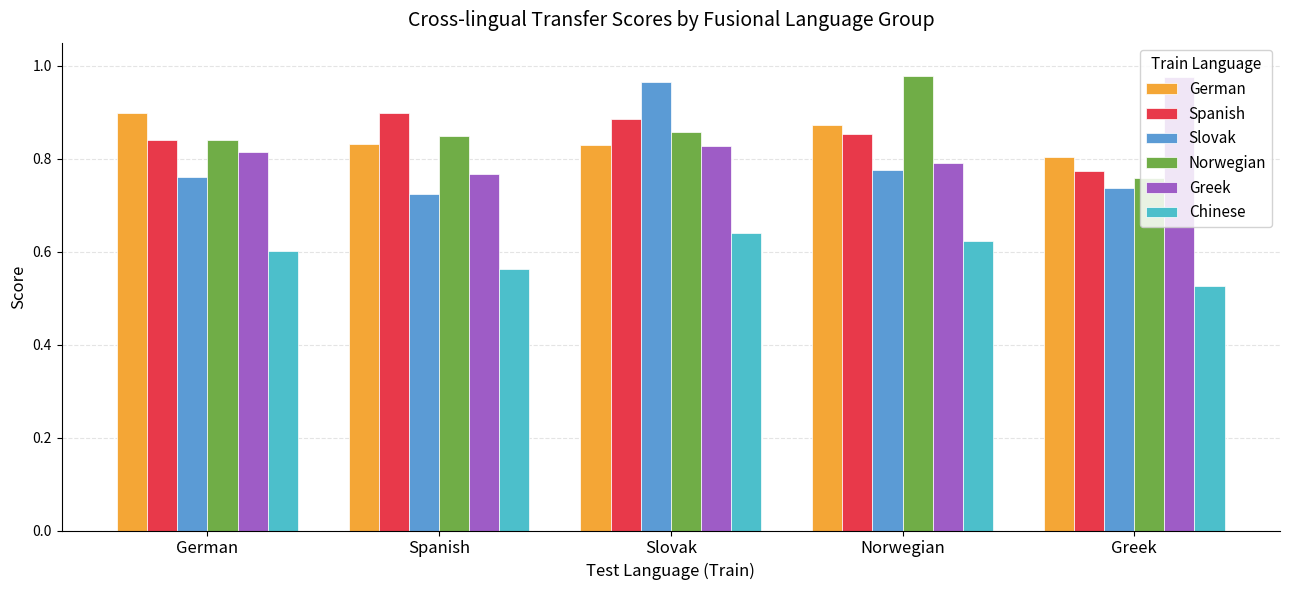

At which label is Slovak closest to 0?

Spanish